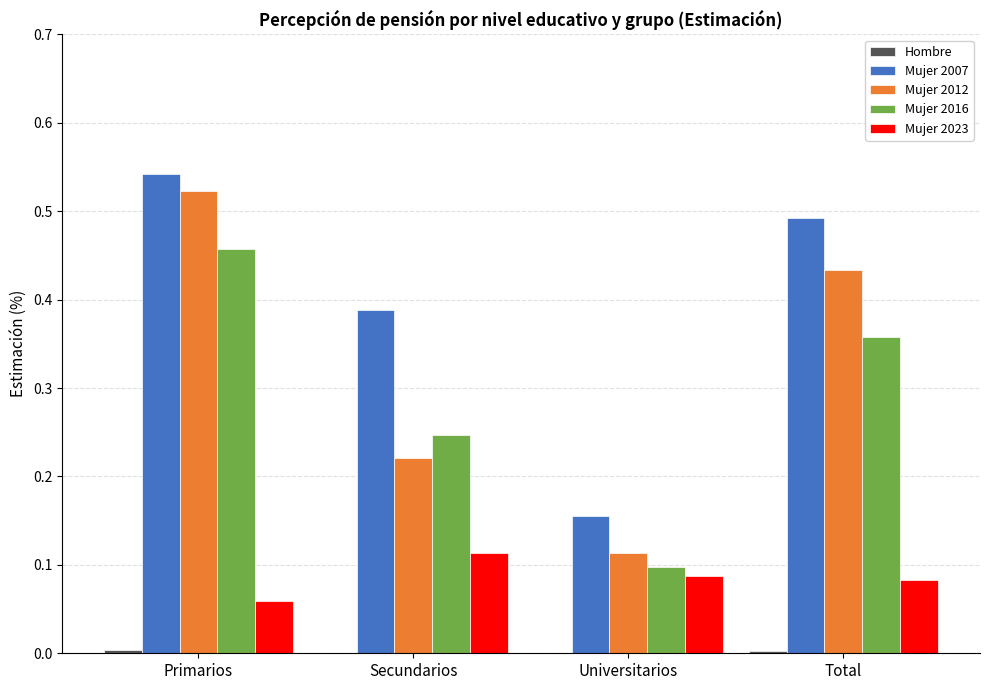

Does the chart contain stacked bars?

No